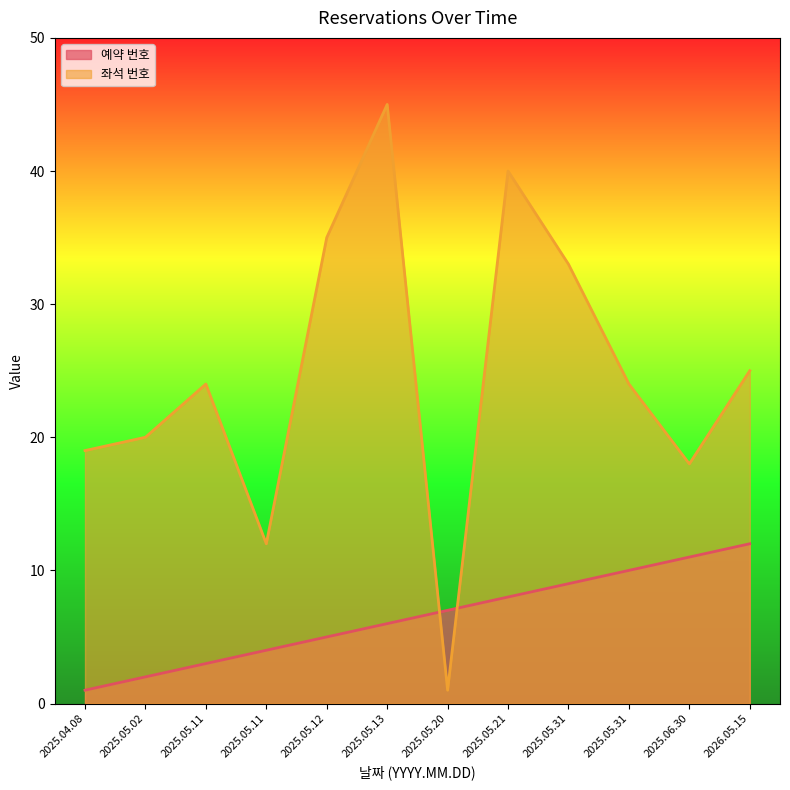

Which series has the largest range (max minus min)?

좌석 번호